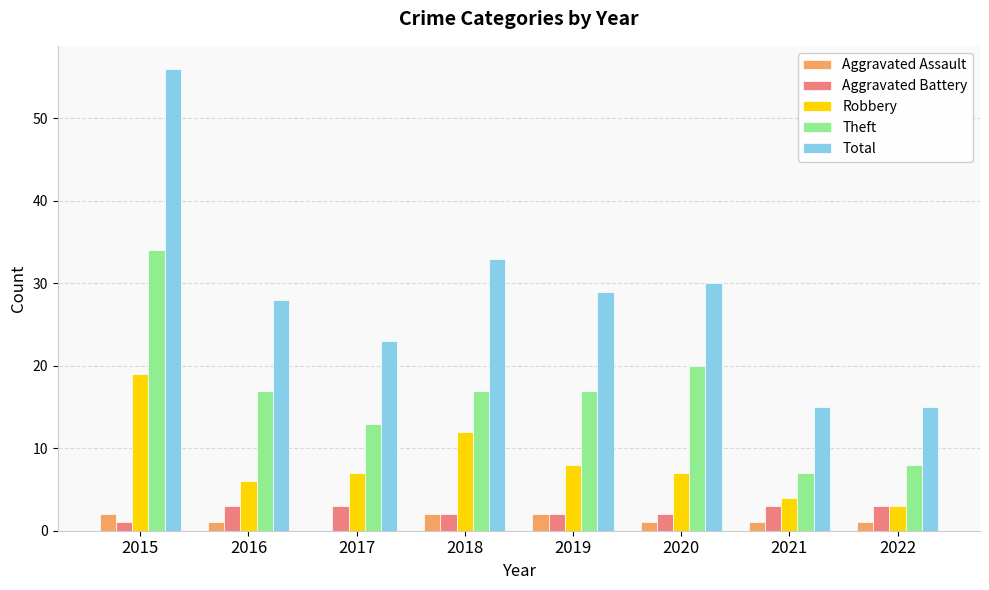

How many categories are shown in the chart?

8